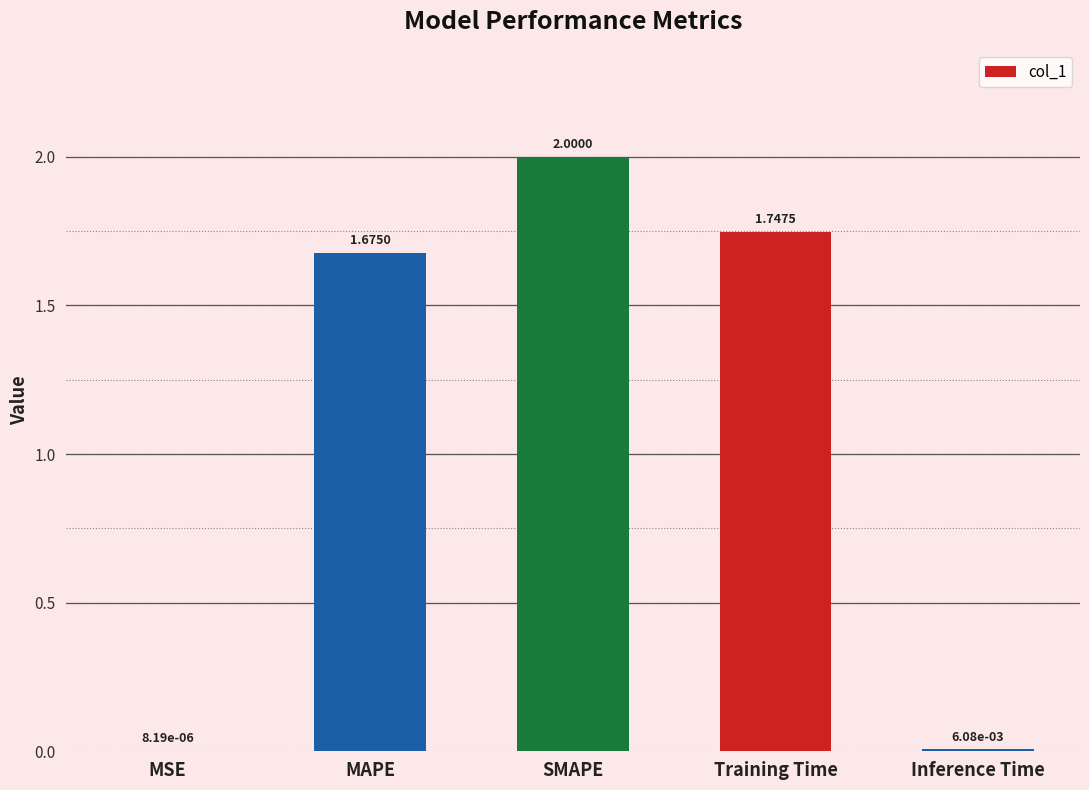

At which category does the chart reach its peak across all series?

SMAPE